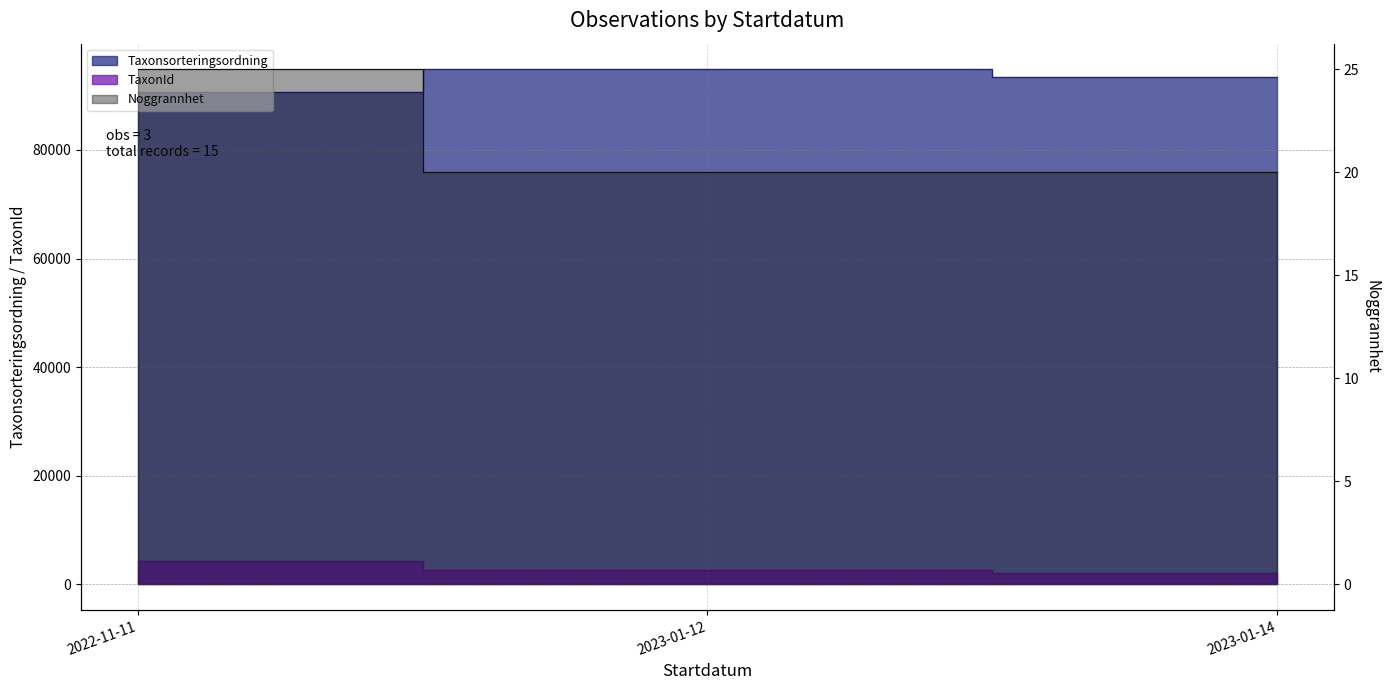

What is the sum of all Noggrannhet values?

65